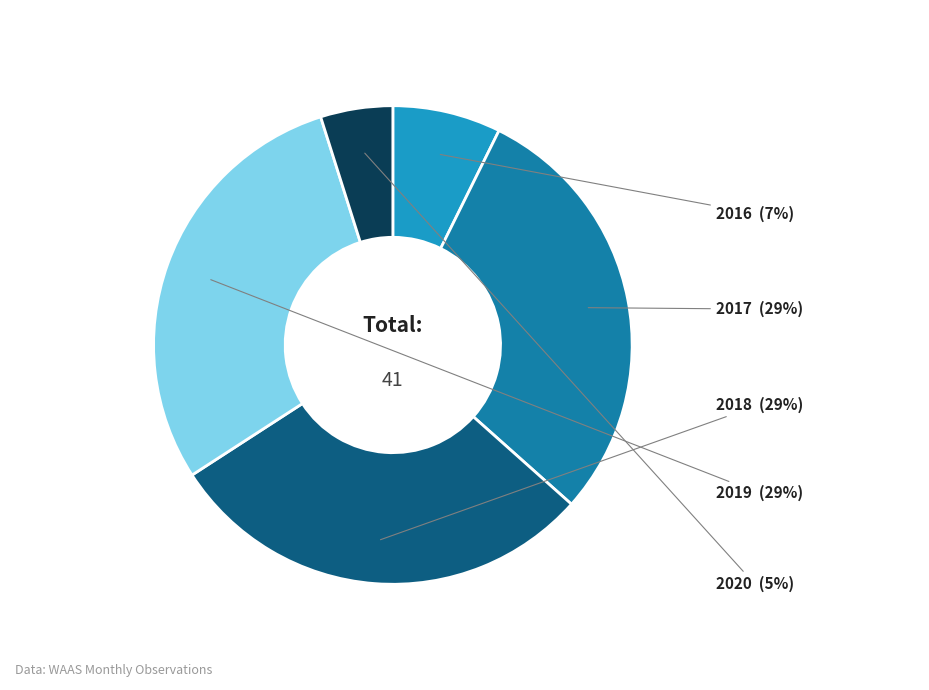

Does any single category account for the majority?

No